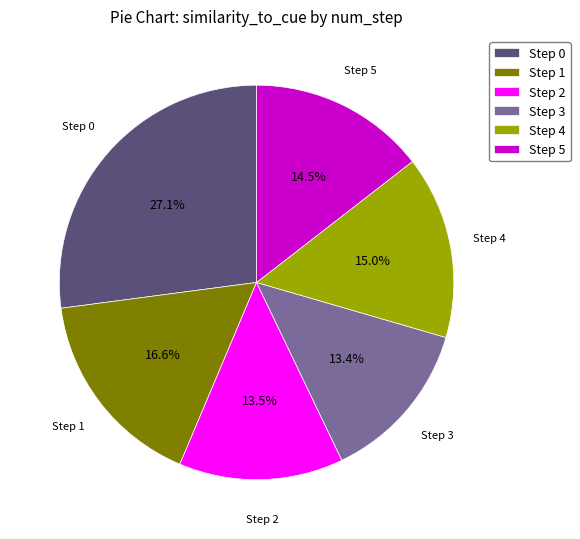

Combined, what portion of the pie is Step 4 and Step 1?

31.6%